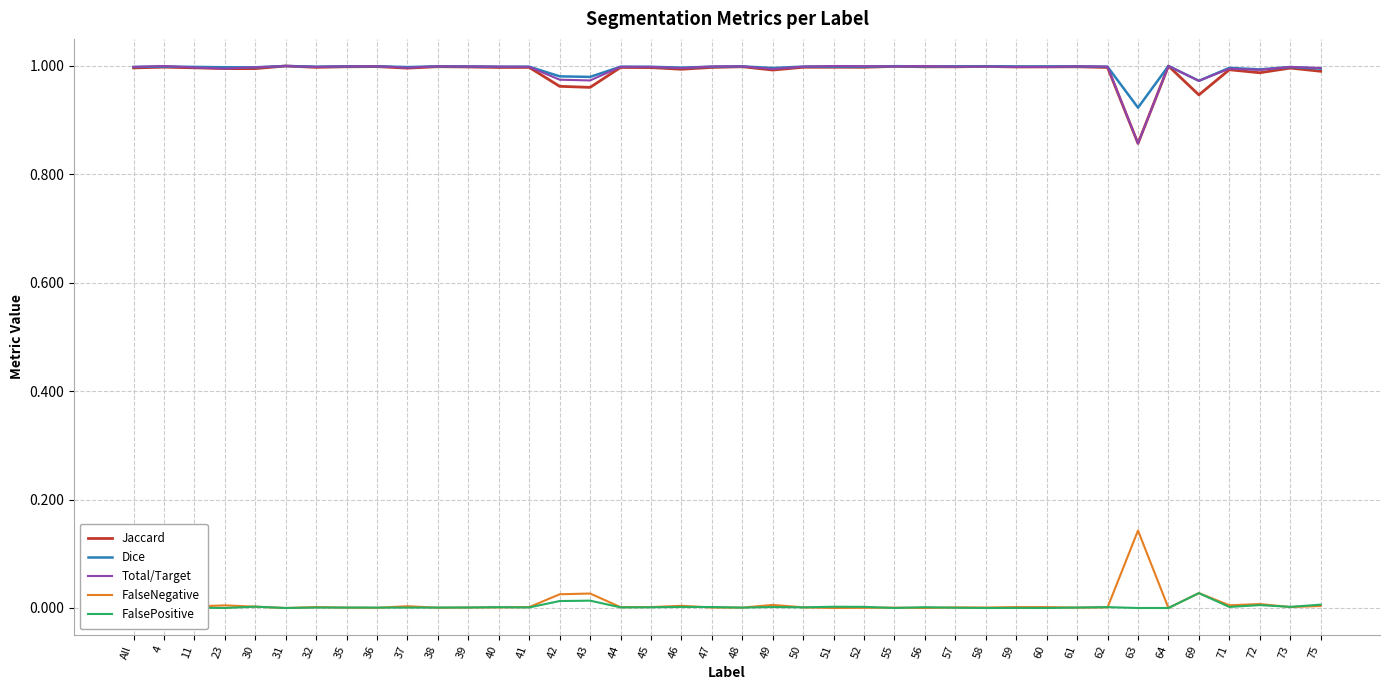

Which has a higher value, 55 or 32?

55